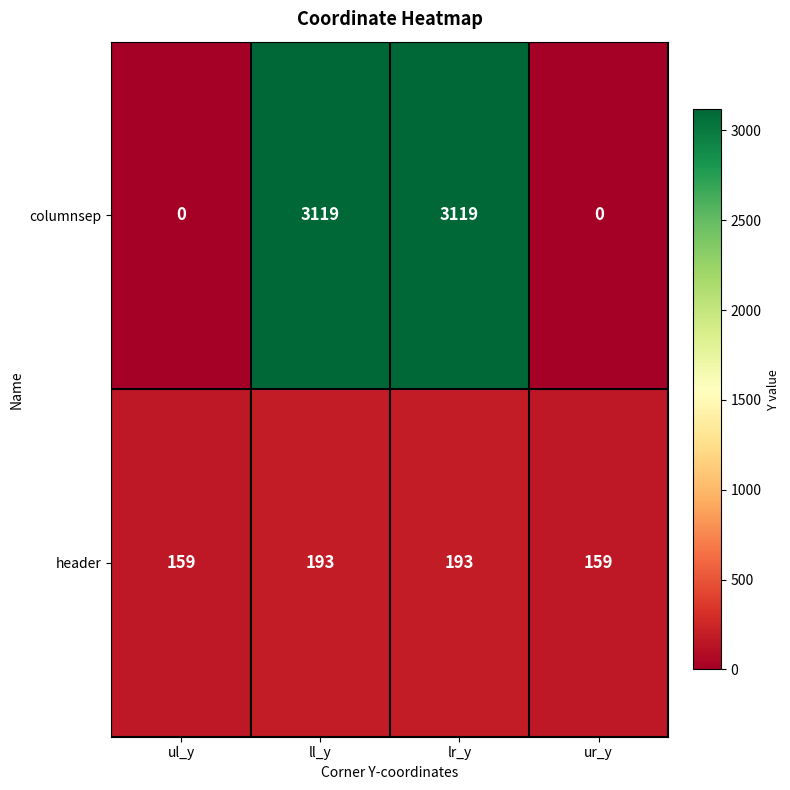

How many positive values does the columnsep series have?

2